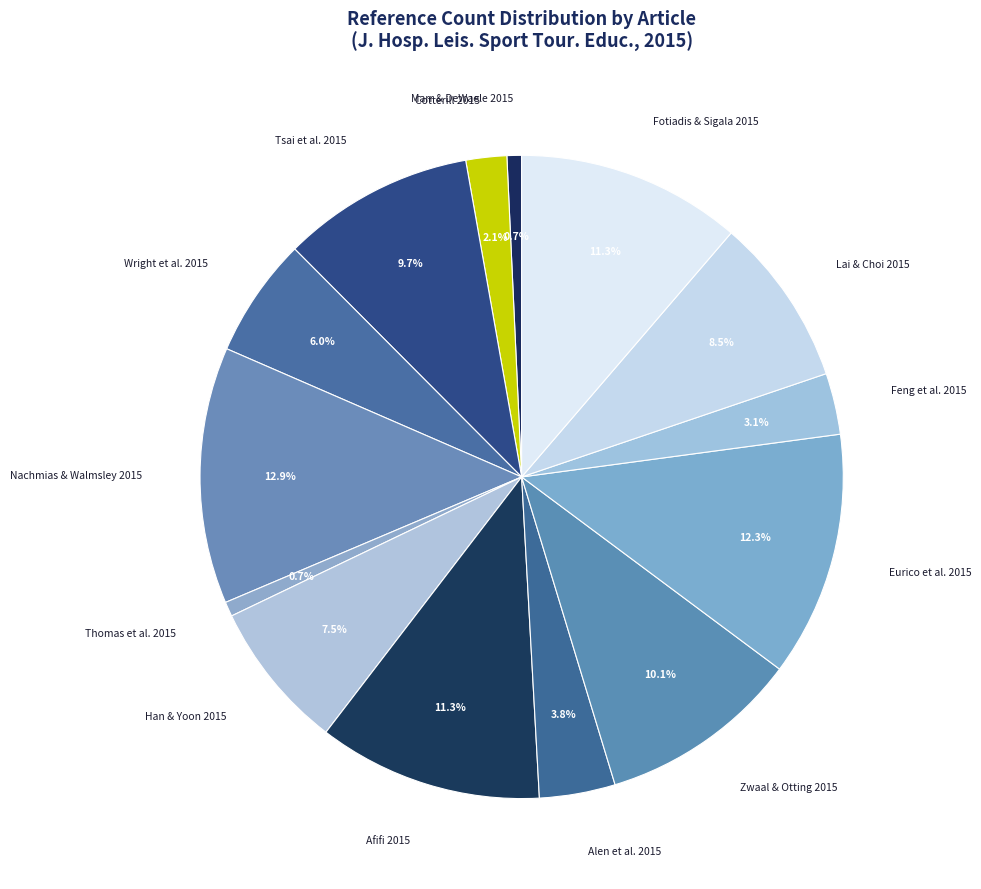

Do Marr & DeWaele 2015 and Nachmias & Walmsley 2015 together represent more than half of the pie?

No